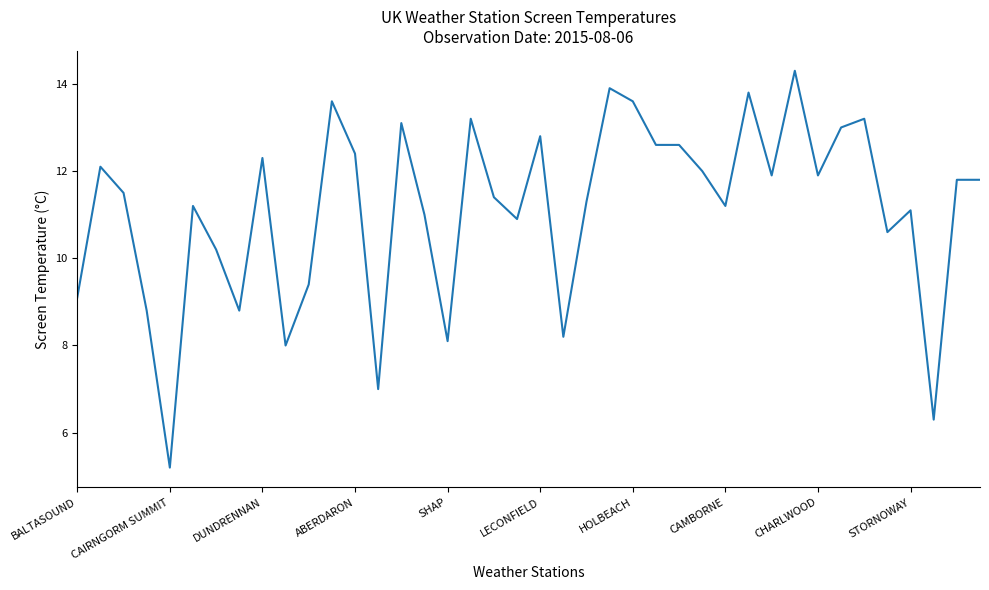

What is the greatest value displayed?

14.3